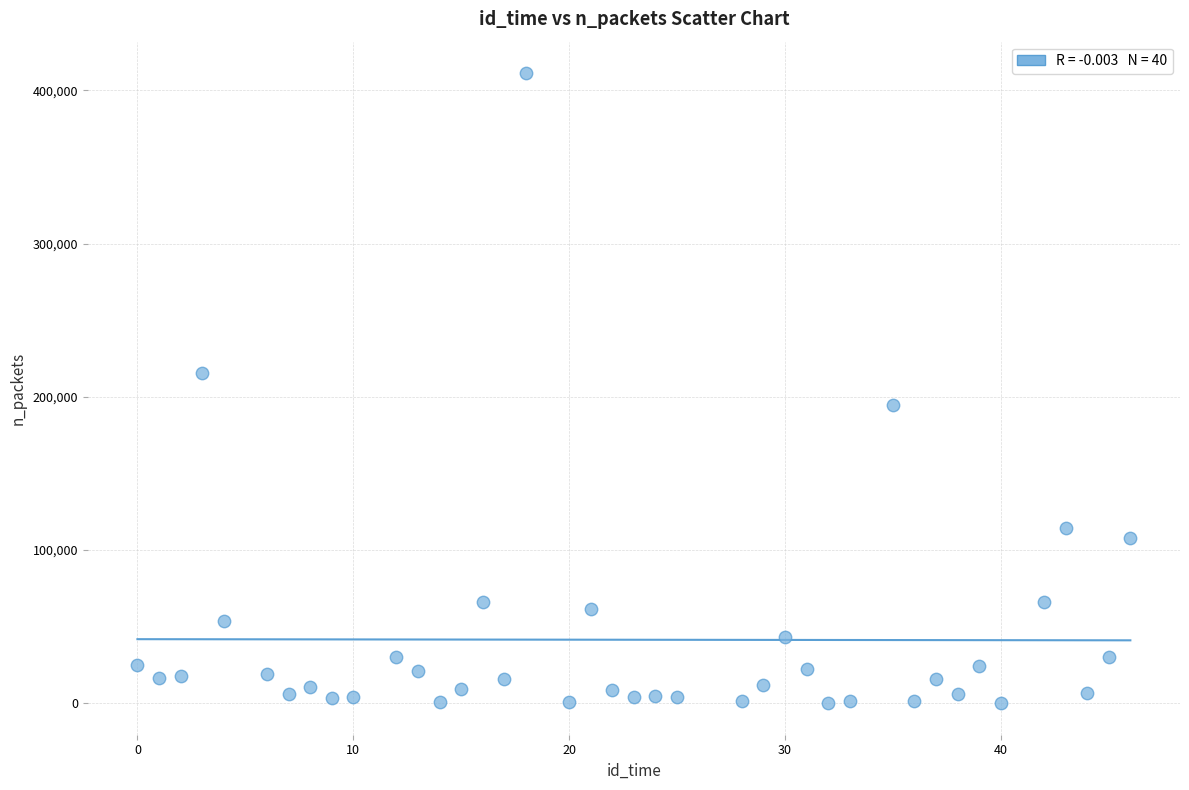

What is the range of X values (max minus min)?

46